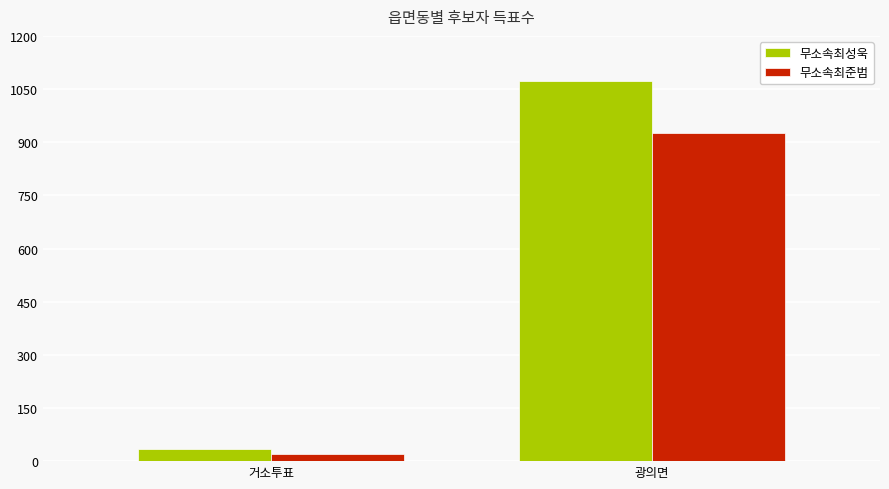

How many bars are there in each group?

2